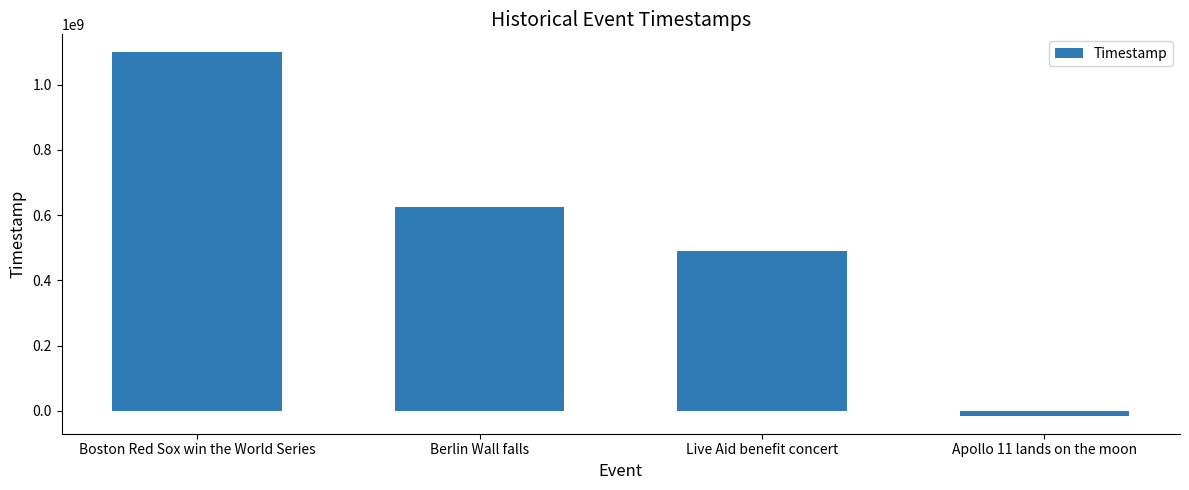

How many bars are there in total?

4